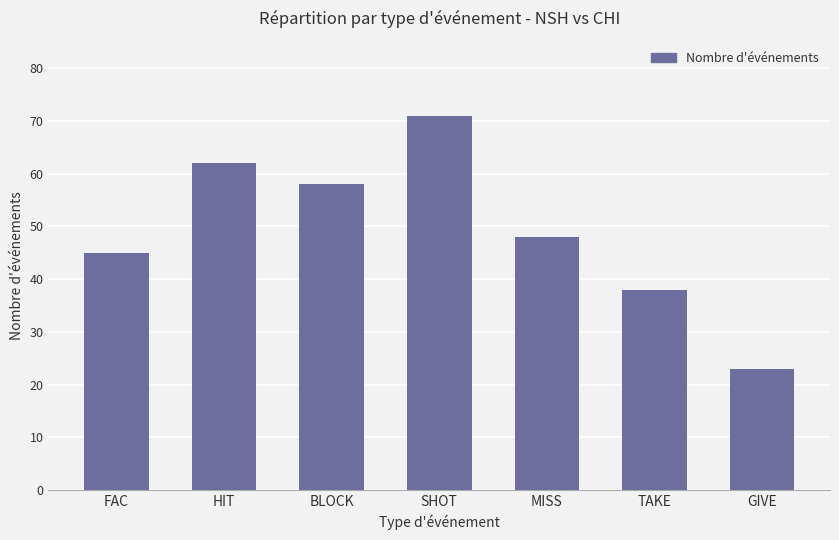

Reading right to left, what are all the values shown in this chart?

23	38	48	71	58	62	45